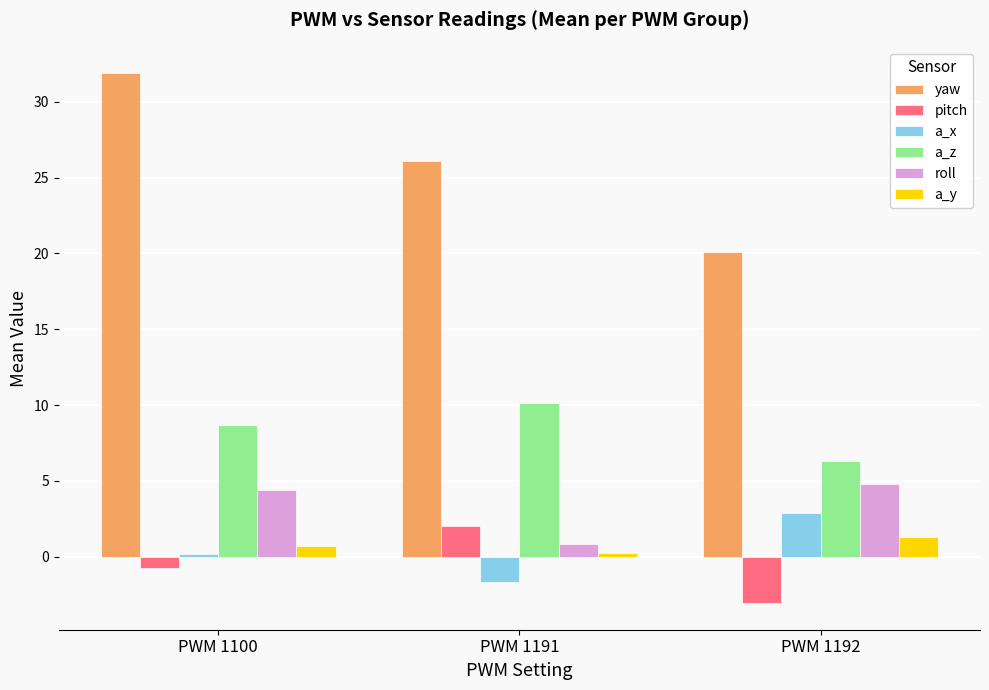

Which series has the widest spread of values?

yaw